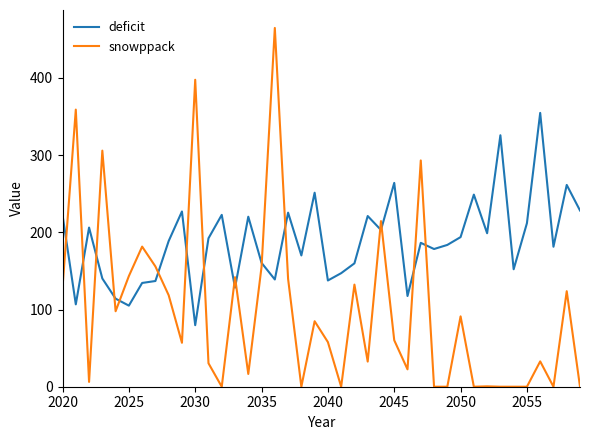

What is the sum of all snowppack values?

4045.9